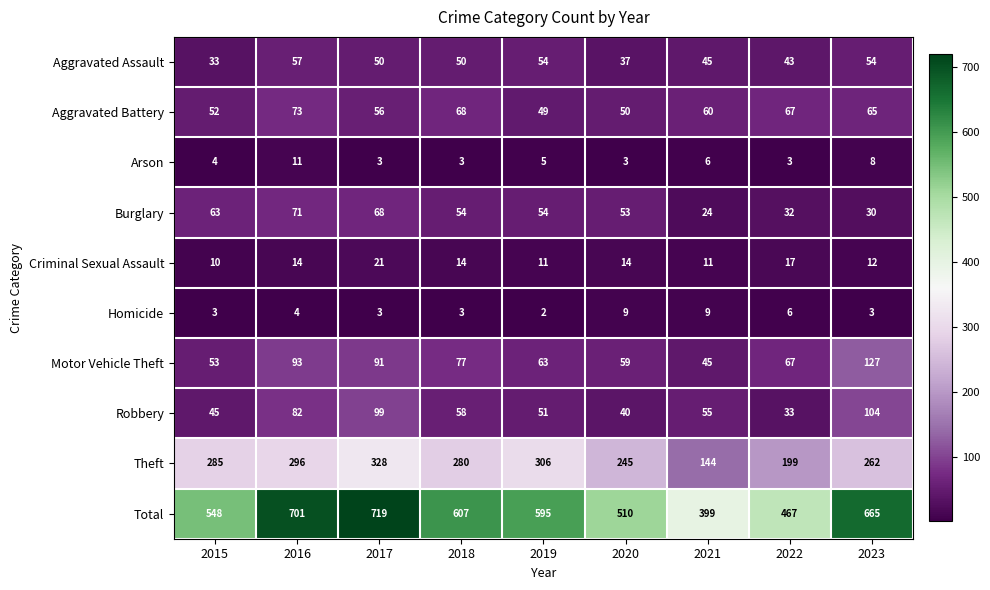

Which label corresponds to the largest value in the chart?

2017